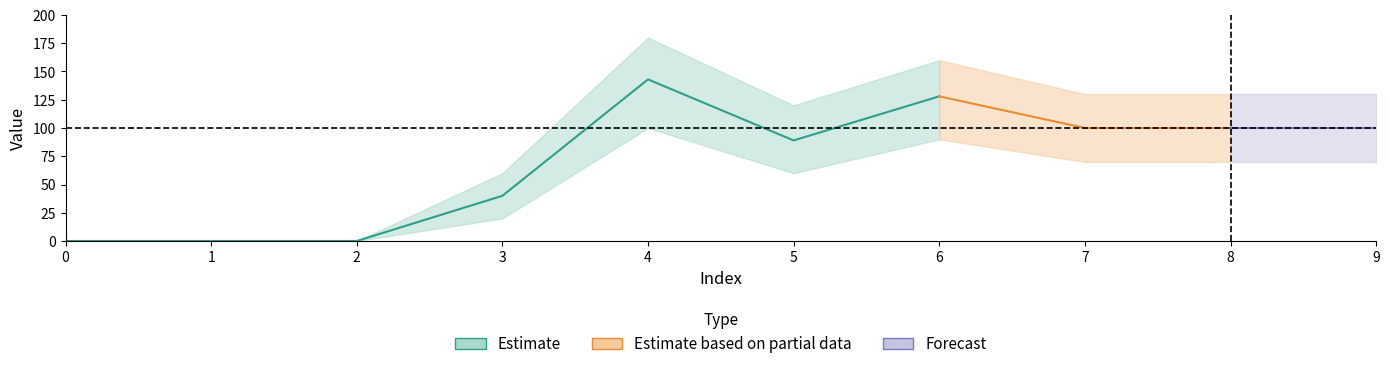

Rank the series at 5 from highest to lowest value.

upper, center, lower